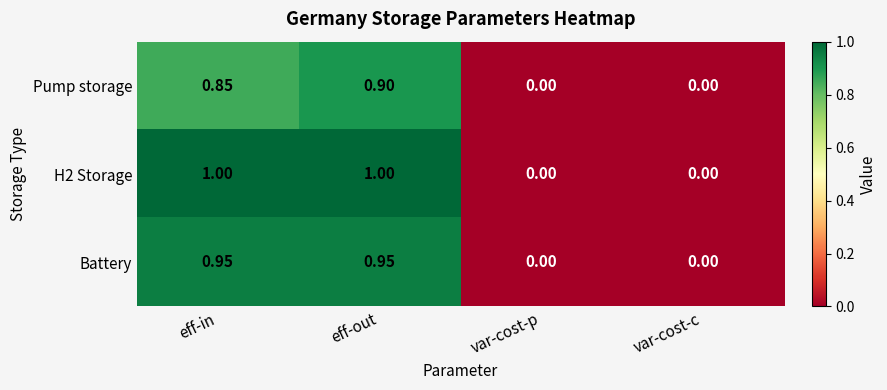

Which series changed the most between eff-in and eff-out?

Pump storage